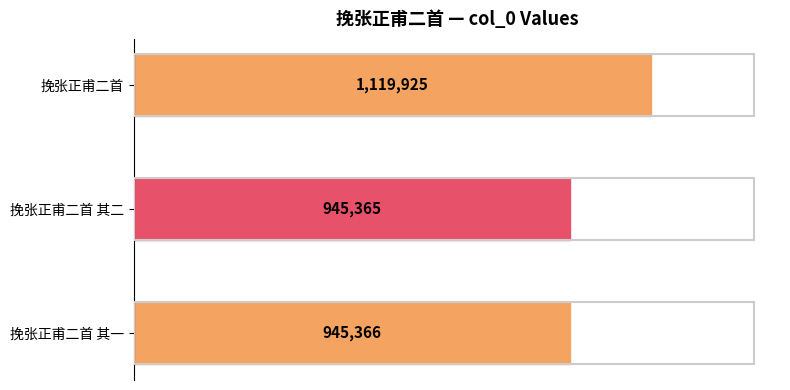

What is the smallest value displayed?

945365